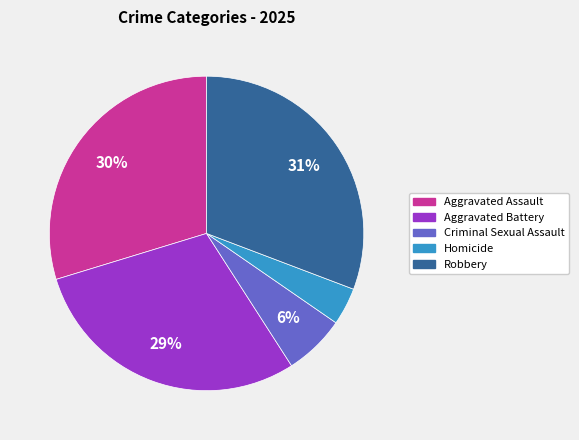

True or false: Robbery accounts for 23% of the total.

False